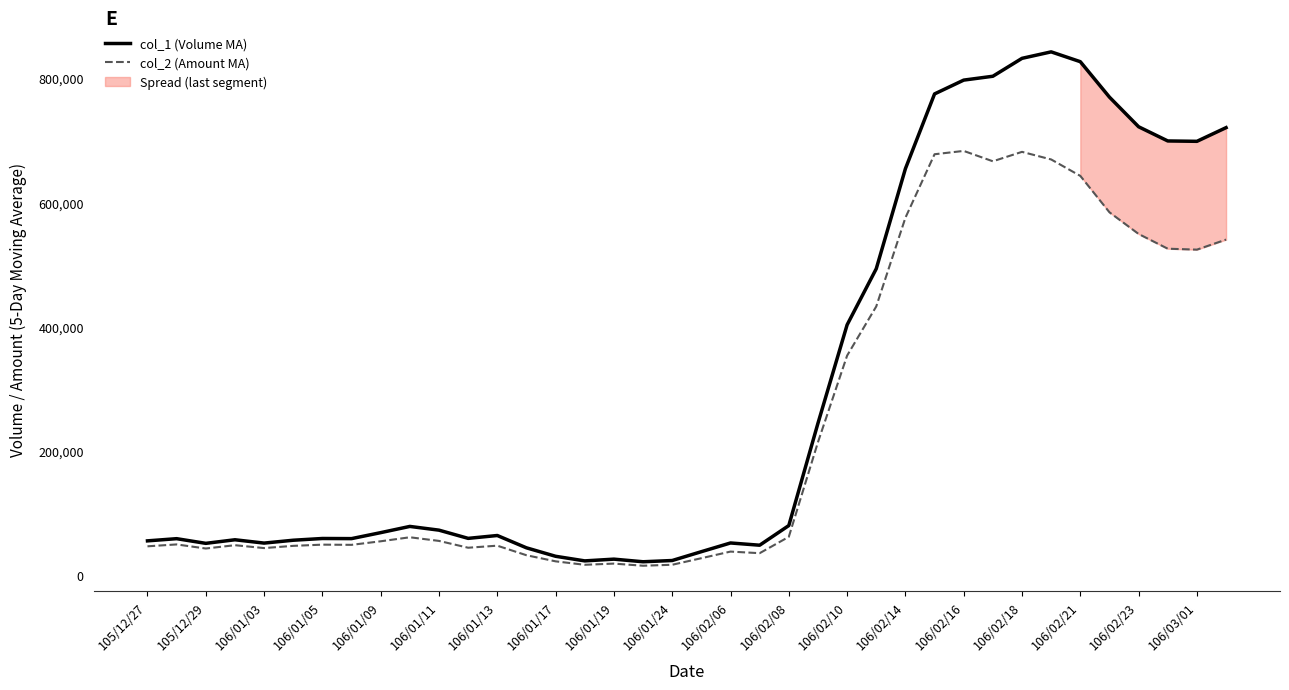

The col_1 (Volume MA) series shows 344335.5 at 33. True or false?

False